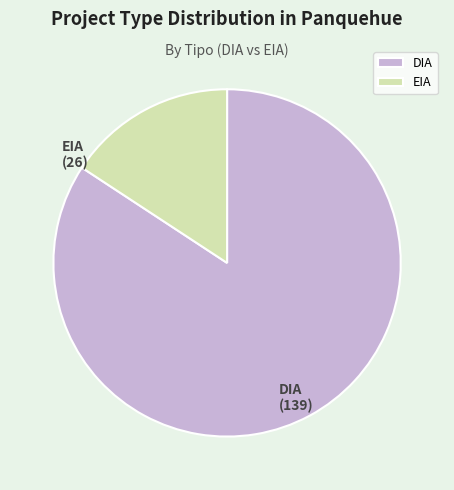

Which slice represents more than half of the pie?

DIA